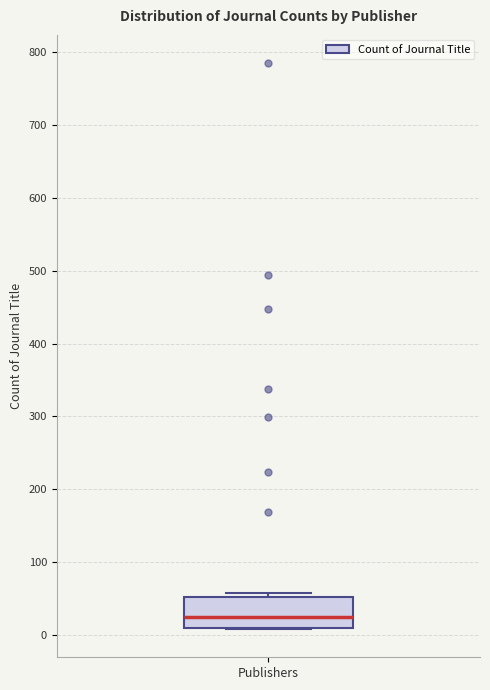

Where is the lower edge of the box for Publishers on the y-axis? The values are not printed on the chart, so give them approximately, as read against the axis.

10